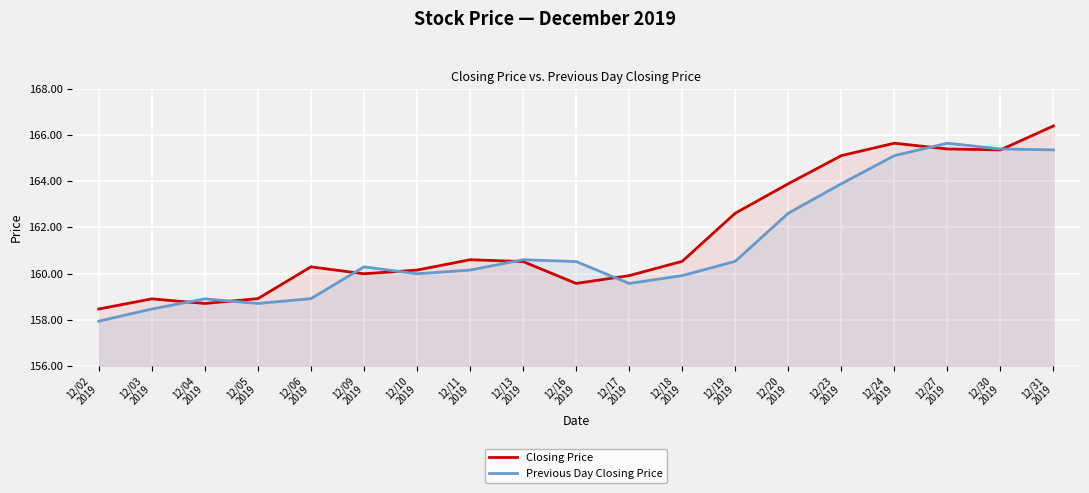

Which category has the highest value in the Previous Day Closing Price series?

12/27
2019